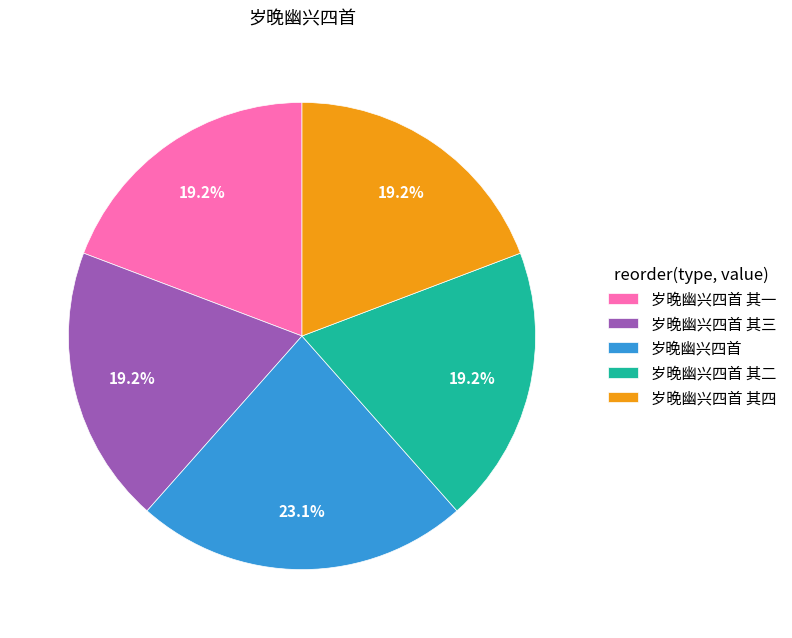

To the nearest percent, what is the average slice percentage?

20%